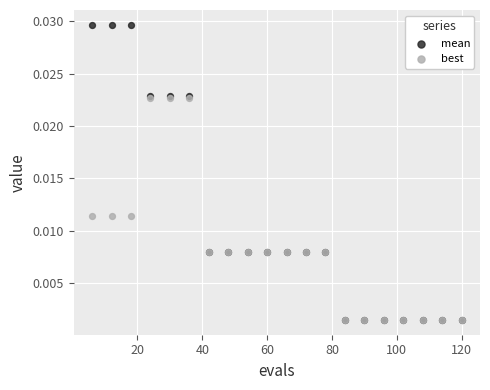

What are all the series names shown in the legend?

mean, best